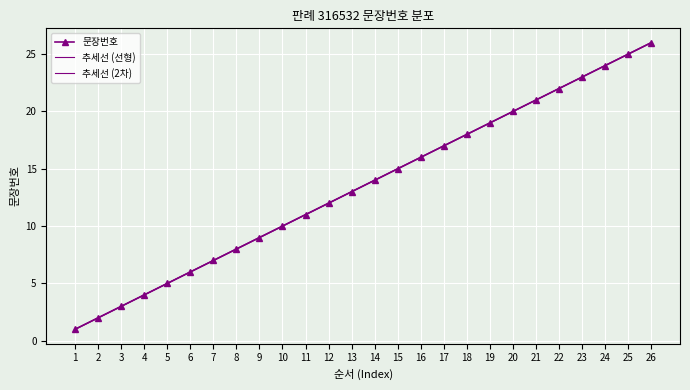

List the series in order of their peak value, lowest first.

추세선 (2차), 문장번호, 추세선 (선형)